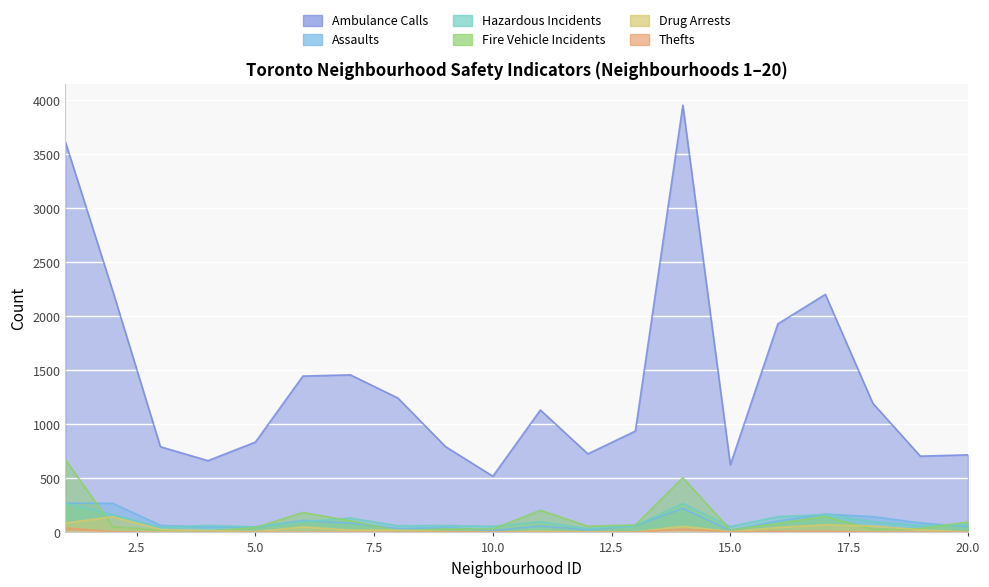

Rank the series by their maximum value, from highest to lowest.

Ambulance Calls, Fire Vehicle Incidents, Assaults, Hazardous Incidents, Drug Arrests, Thefts